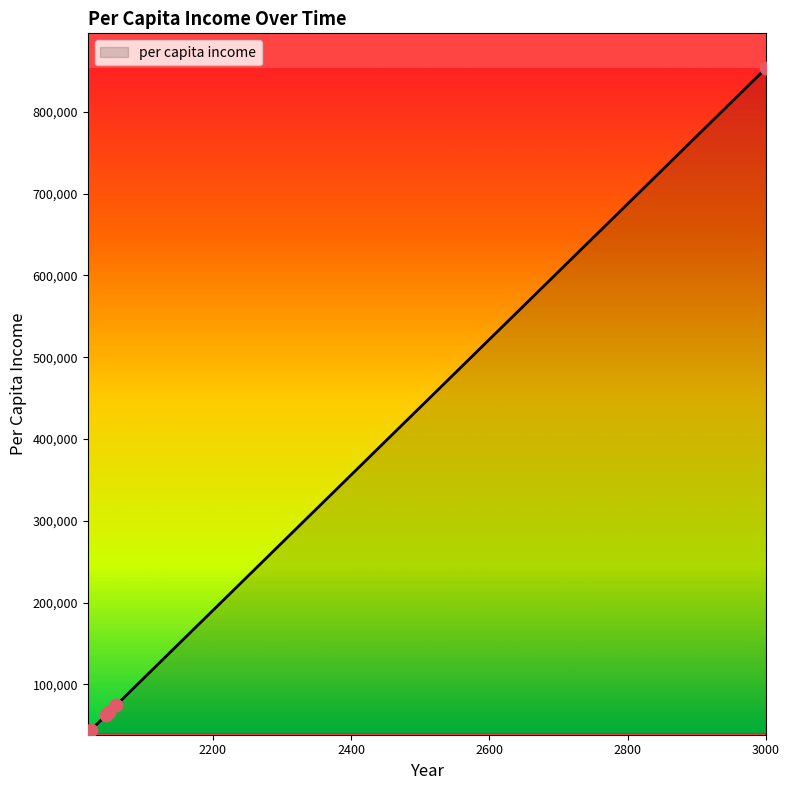

True or false: the data has more than 2 interior local peaks.

False